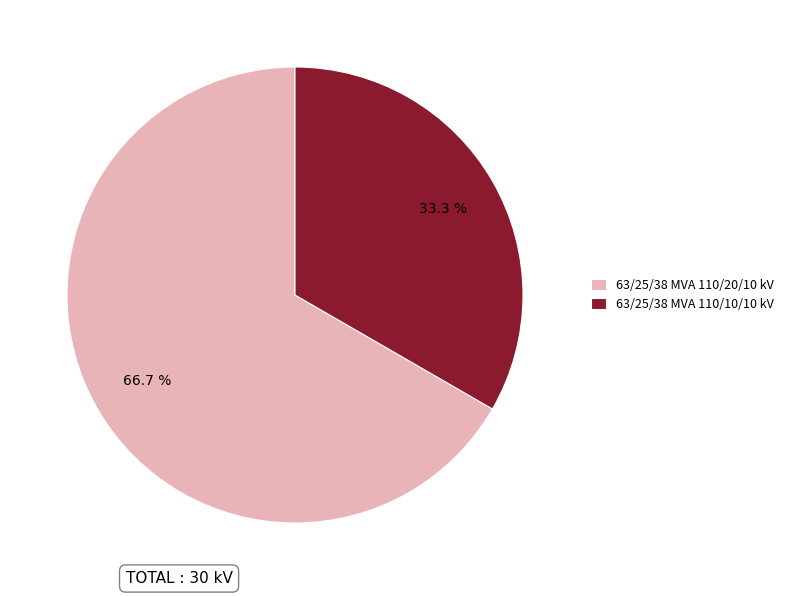

Is there any slice that represents more than half of the pie?

Yes